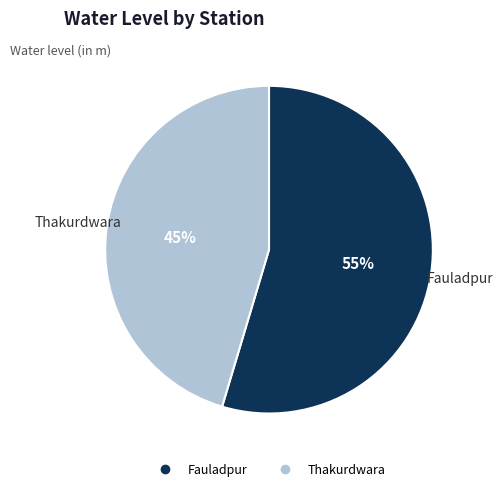

To the nearest percent, what percentage of the pie is Fauladpur?

55%